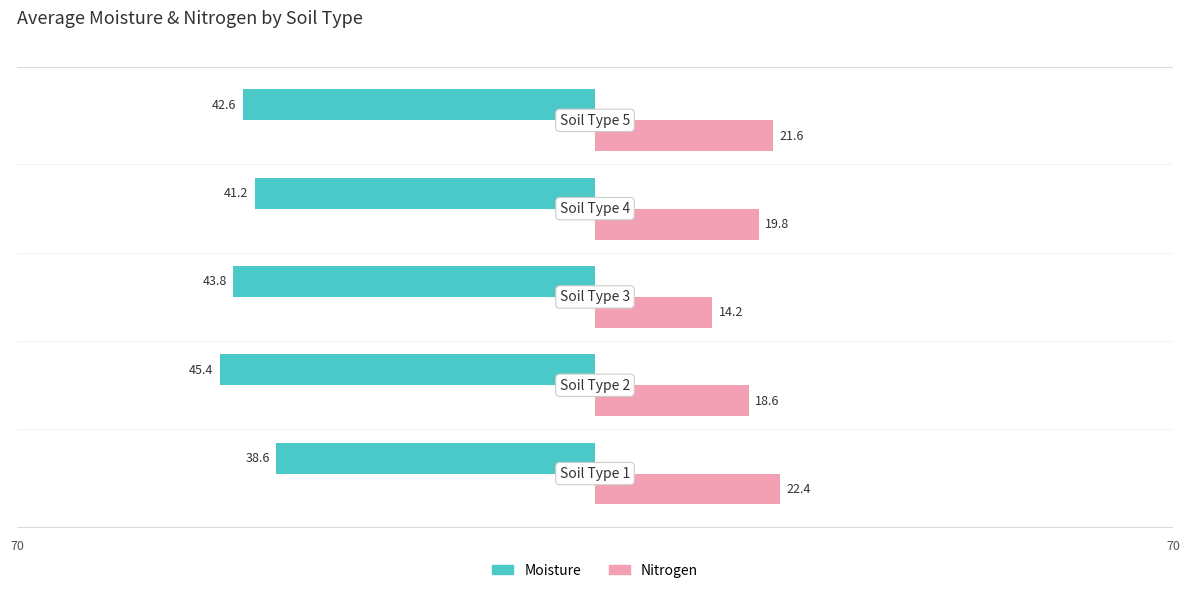

What are all the series names shown in the legend?

Moisture, Nitrogen